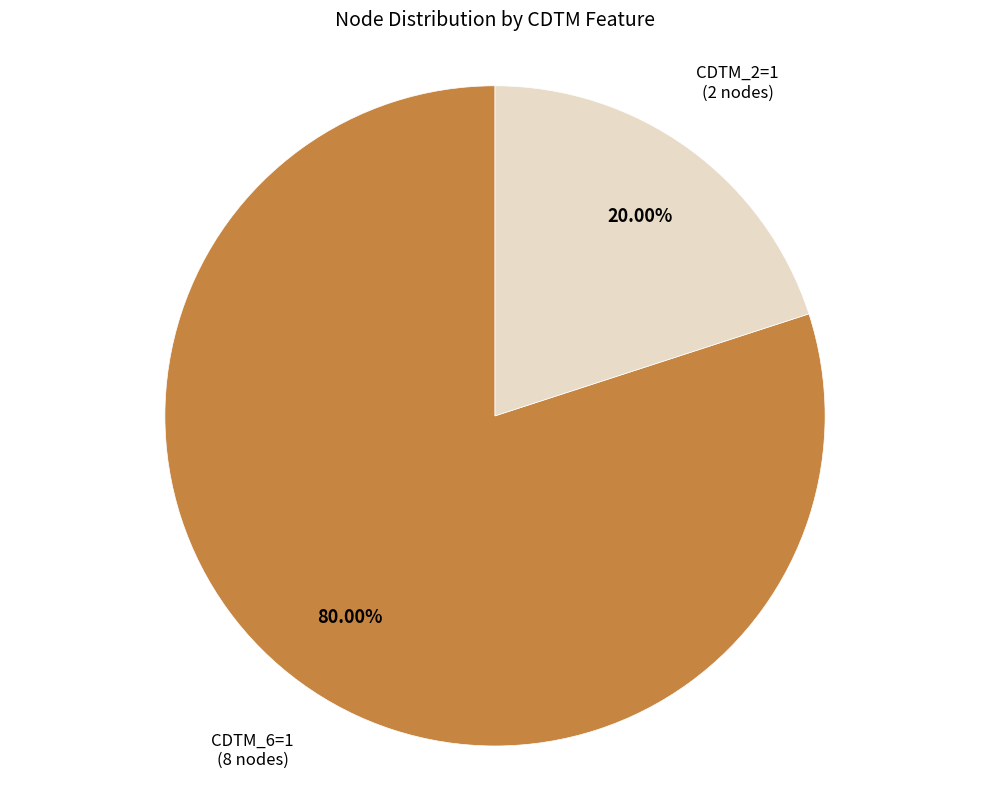

Which category has the biggest portion of the pie?

CDTM_6=1 (8 nodes)